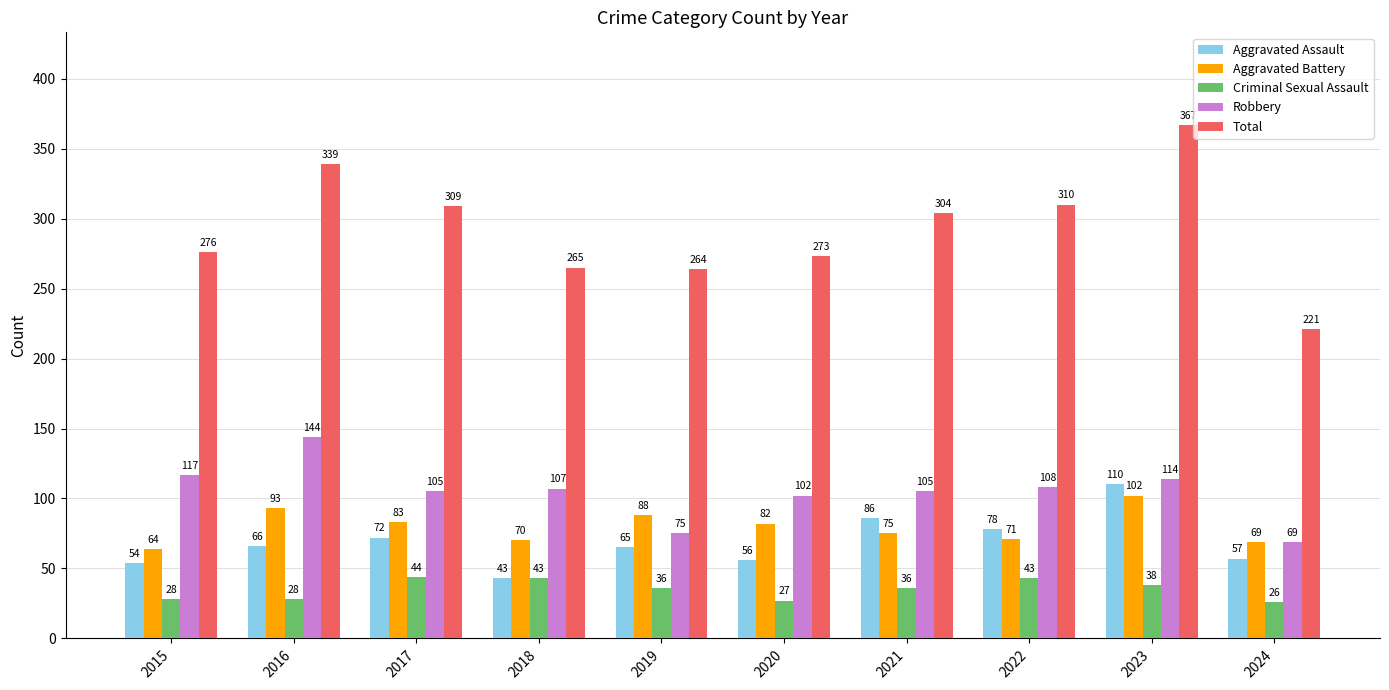

How many values in the Aggravated Assault series are below 66?

5